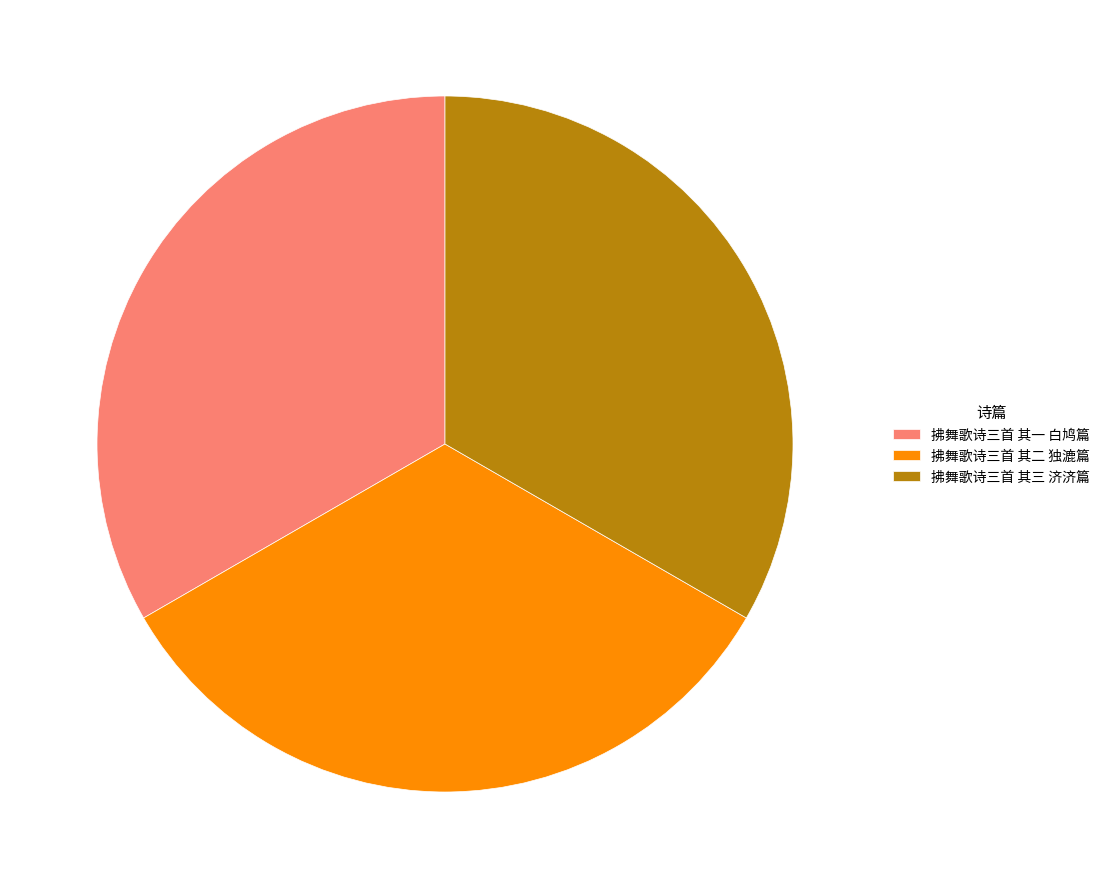

Do 拂舞歌诗三首 其二 独漉篇 and 拂舞歌诗三首 其一 白鸠篇 together represent more than half of the pie?

Yes